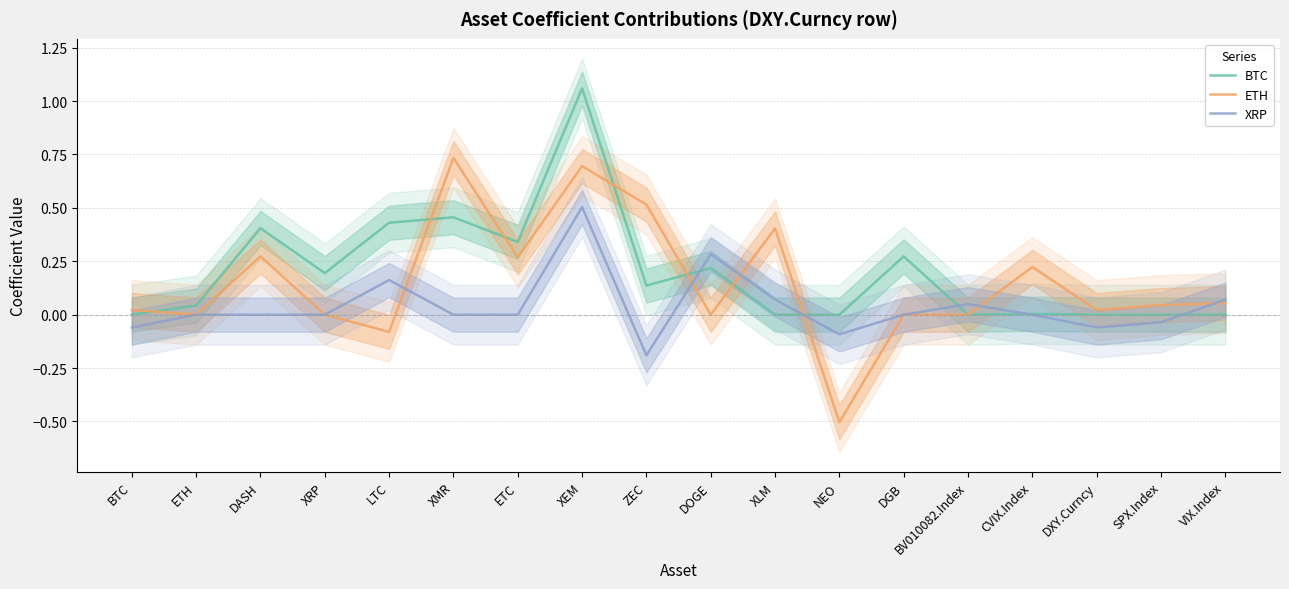

The BTC series shows 0.2 at XRP. True or false?

True